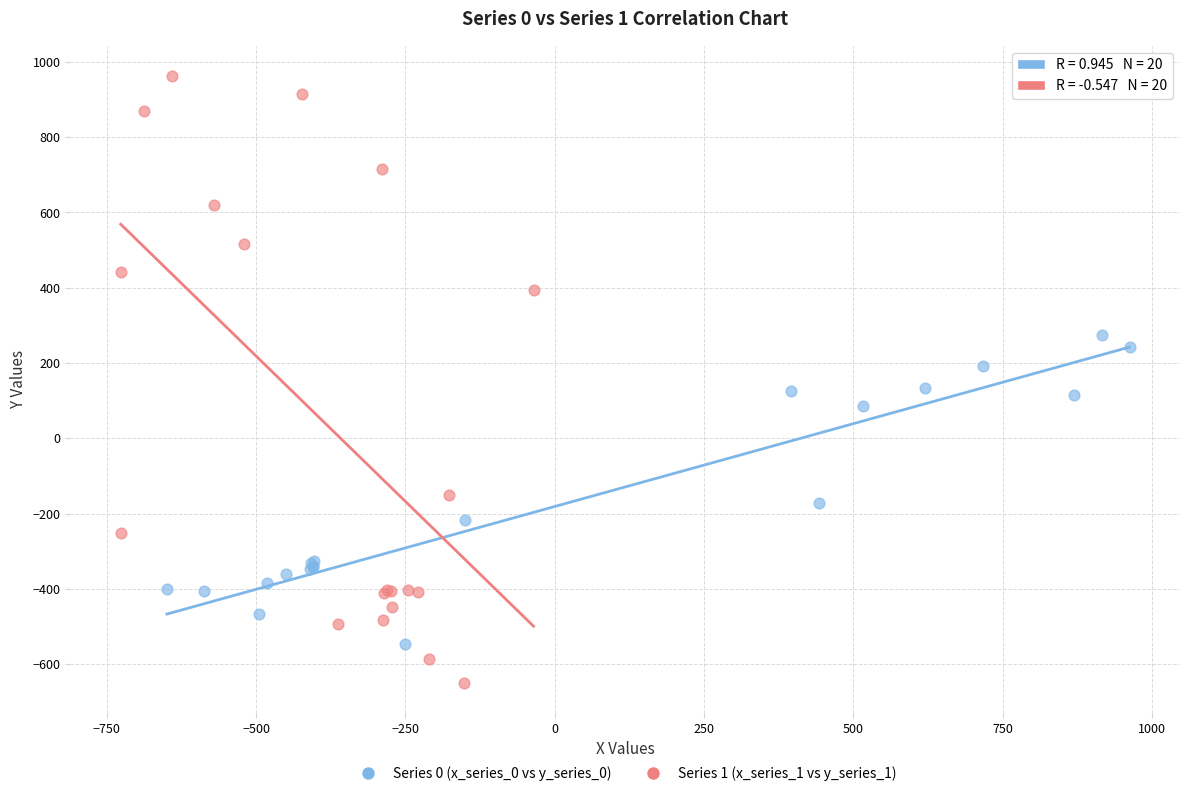

What are all the series names shown in the legend?

Series 0 (x_series_0 vs y_series_0), Series 1 (x_series_1 vs y_series_1)